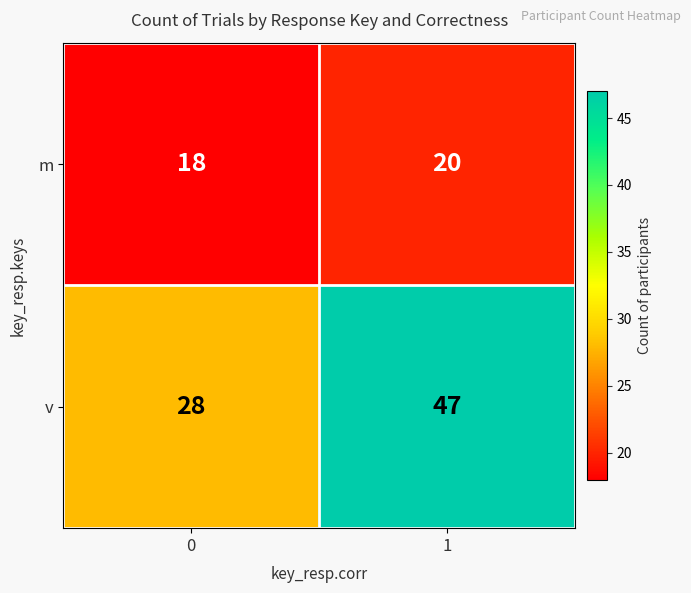

Rank the series by their maximum value, from highest to lowest.

v, m